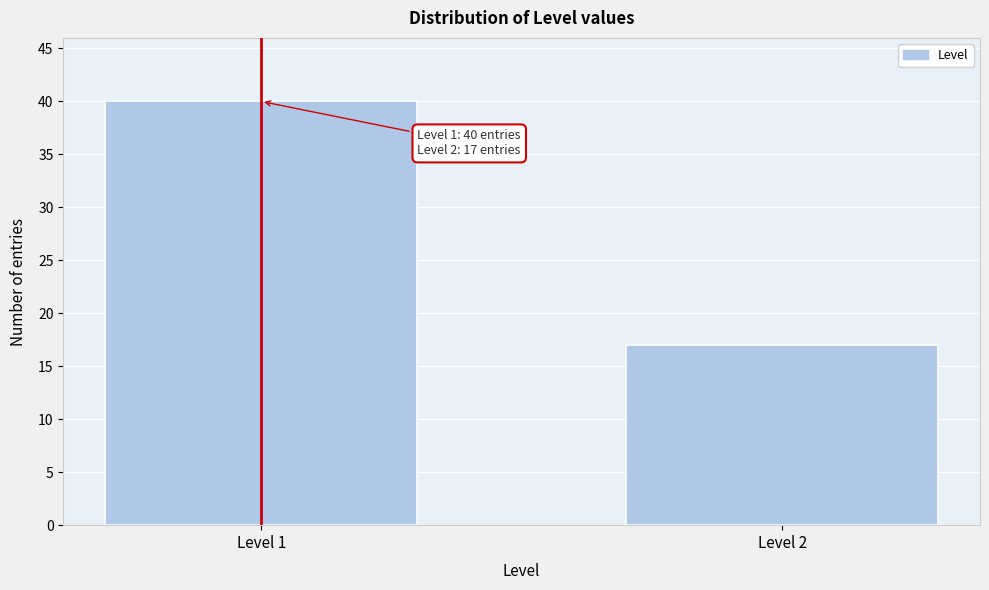

Reading left to right, what are all the values shown in this chart?

Level 1=40	Level 2=17